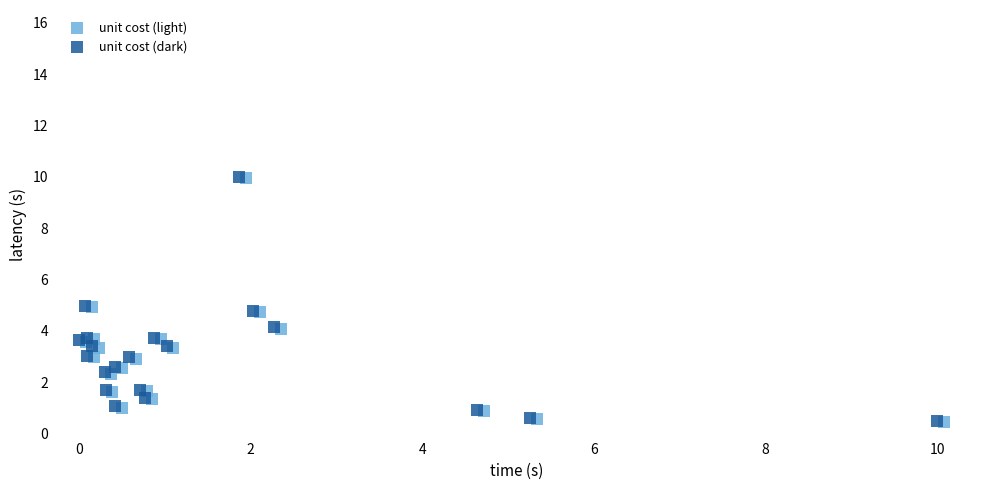

What are all the series names shown in the legend?

unit cost (light), unit cost (dark)